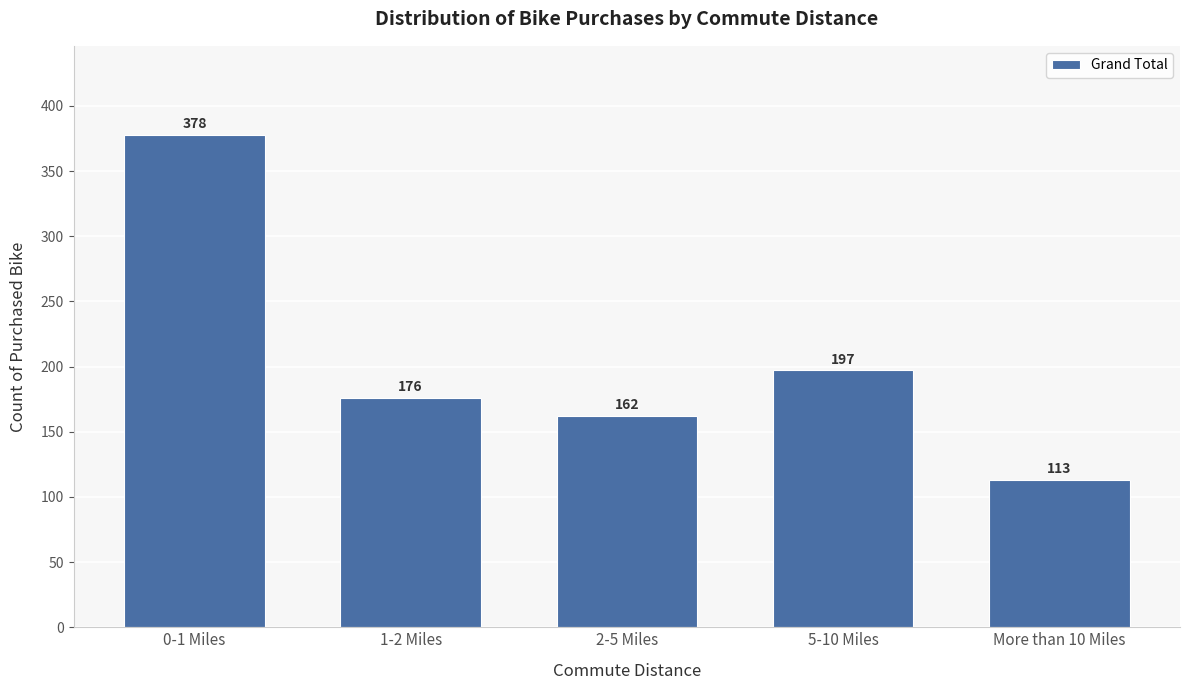

Reading left to right, list all the values displayed in this chart.

378	176	162	197	113